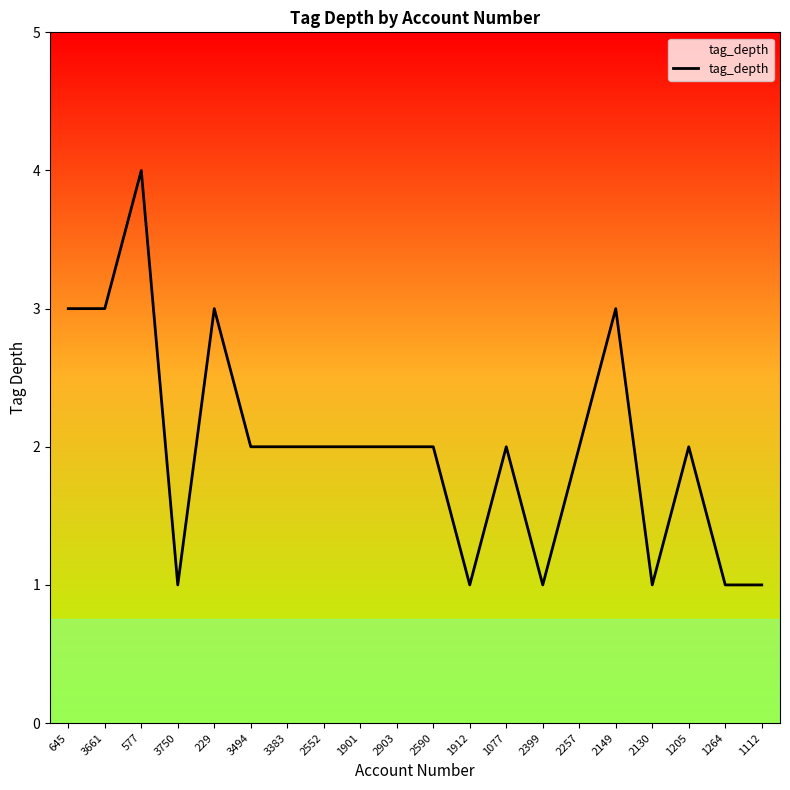

How many categories are shown in the chart?

20